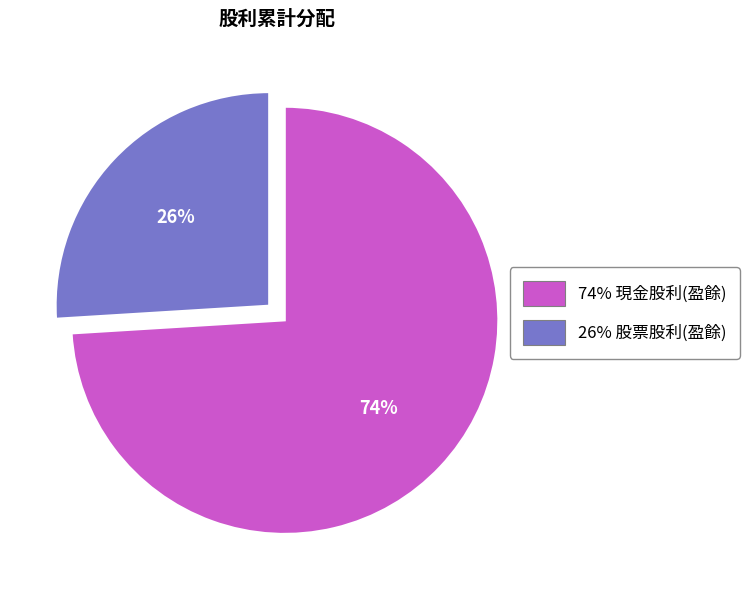

To the nearest percent, what is the difference between the largest and smallest slice percentages?

48%